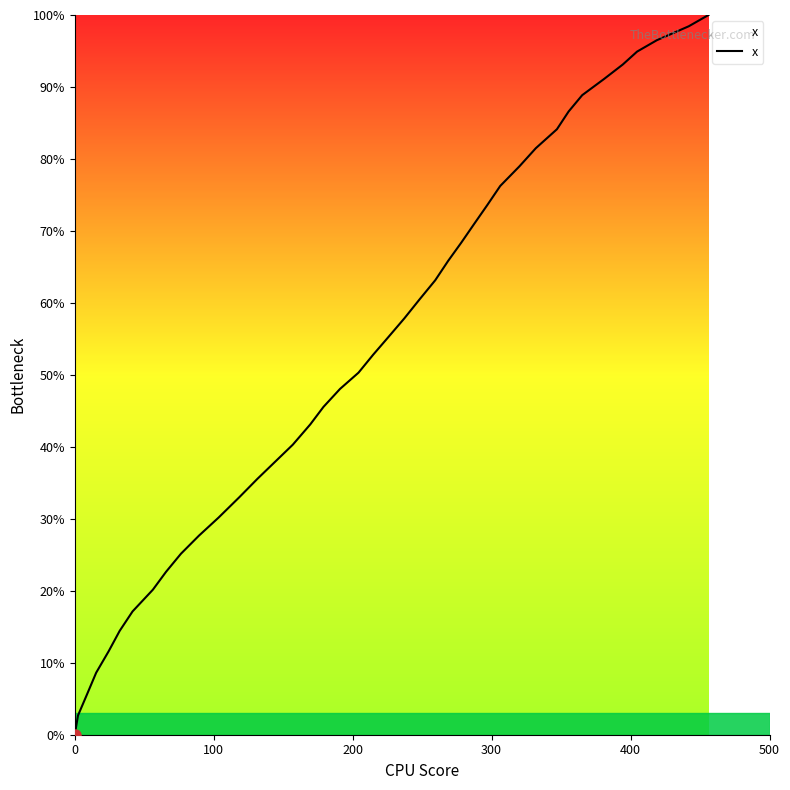

How many values are above zero?

39